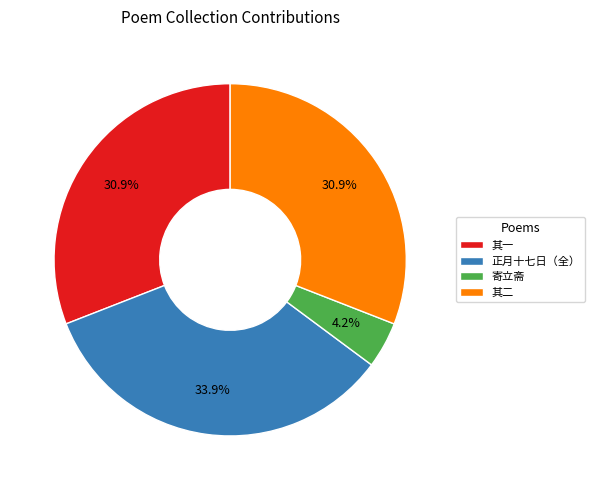

Which category has the smallest portion of the pie?

寄立斋